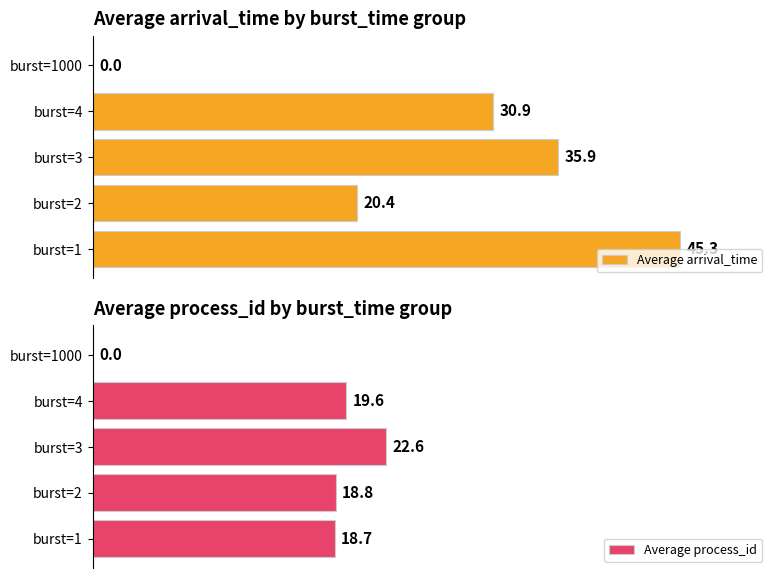

What is the value of the Average arrival_time bar at the 3rd from the left?

35.9